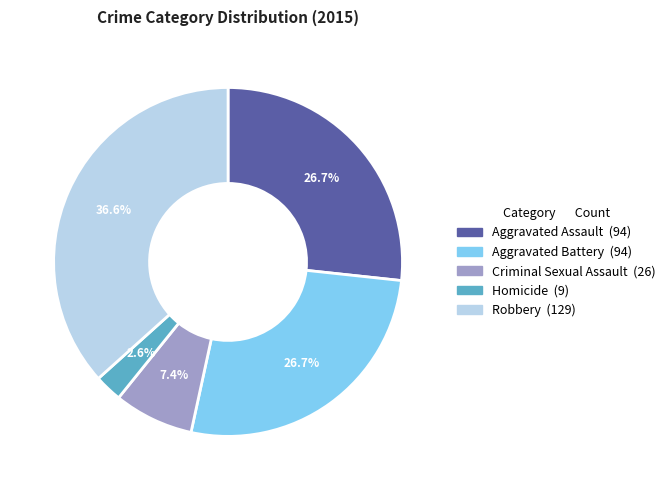

Count the number of slices in the pie.

5